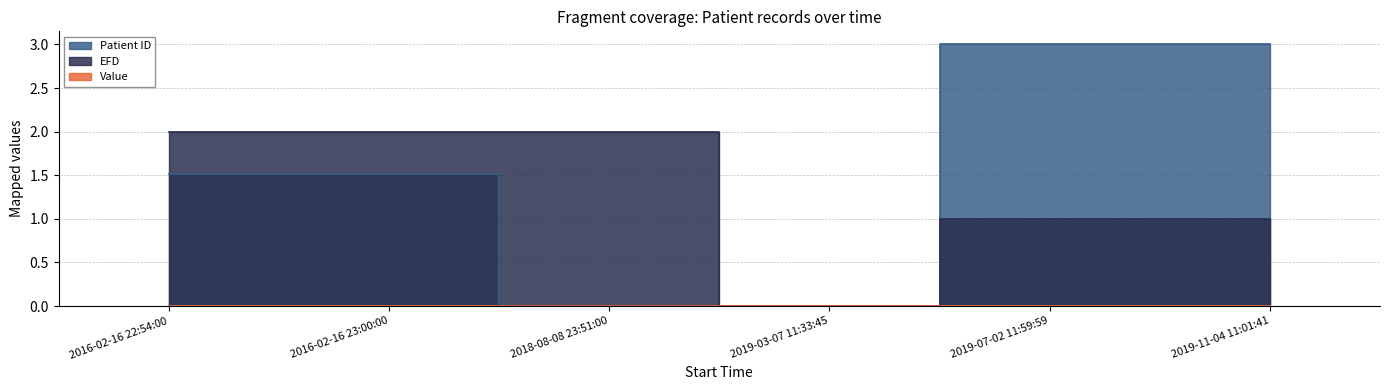

What is the difference between the Patient ID values at 2016-02-16 23:00:00 and 2019-07-02 11:59:59?

1.5